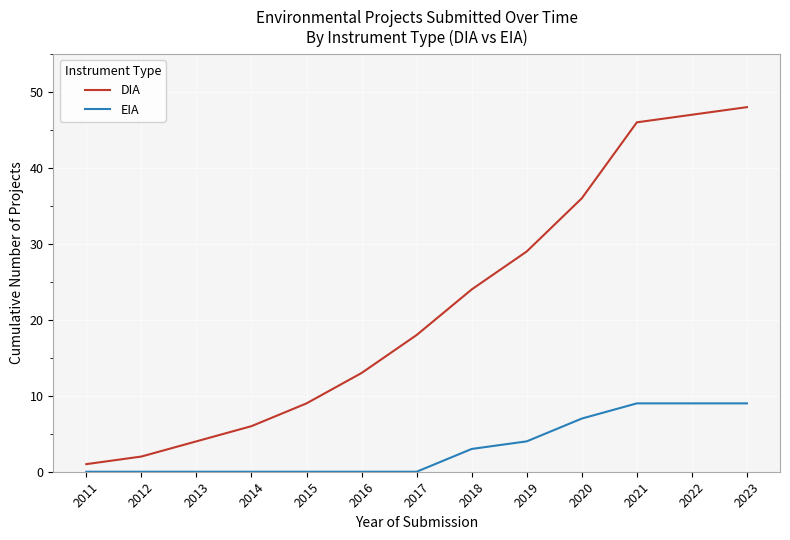

What is the difference between the highest and lowest values at 2014?

6